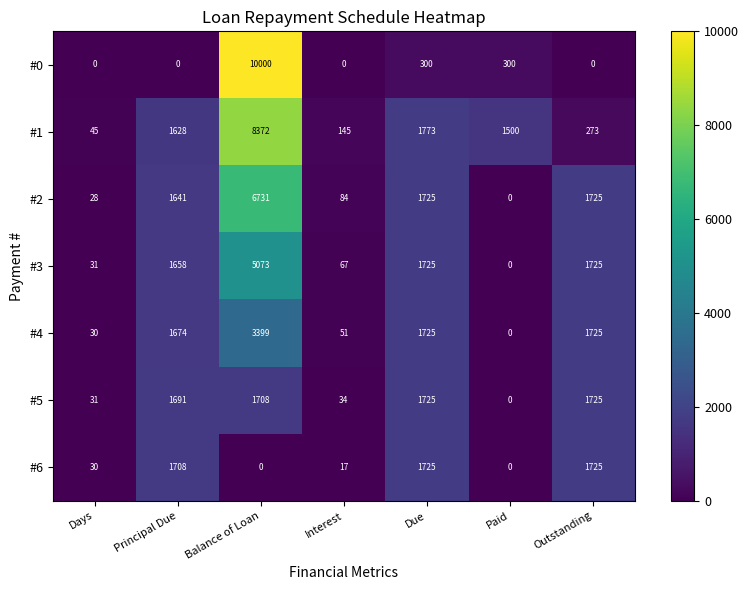

What is the spread (max minus min) of values at Outstanding?

1725